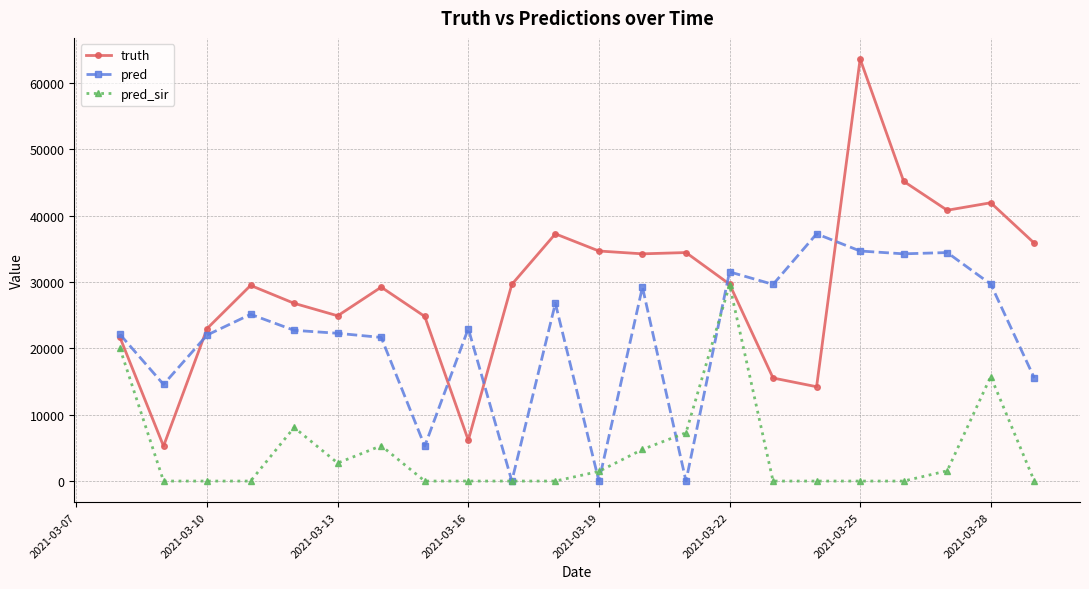

Does the chart have visible grid lines?

Yes